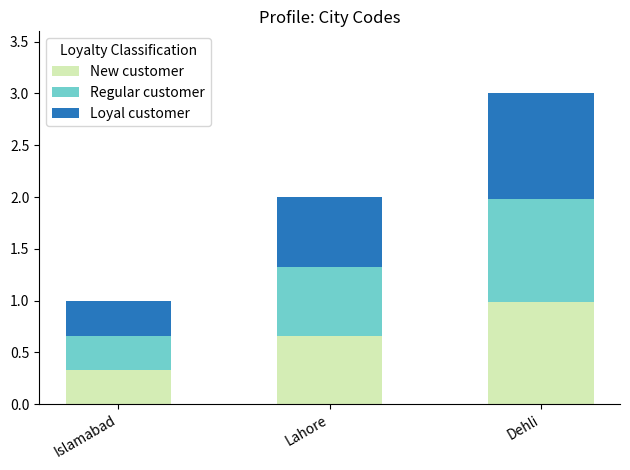

How many bars are there in total?

3